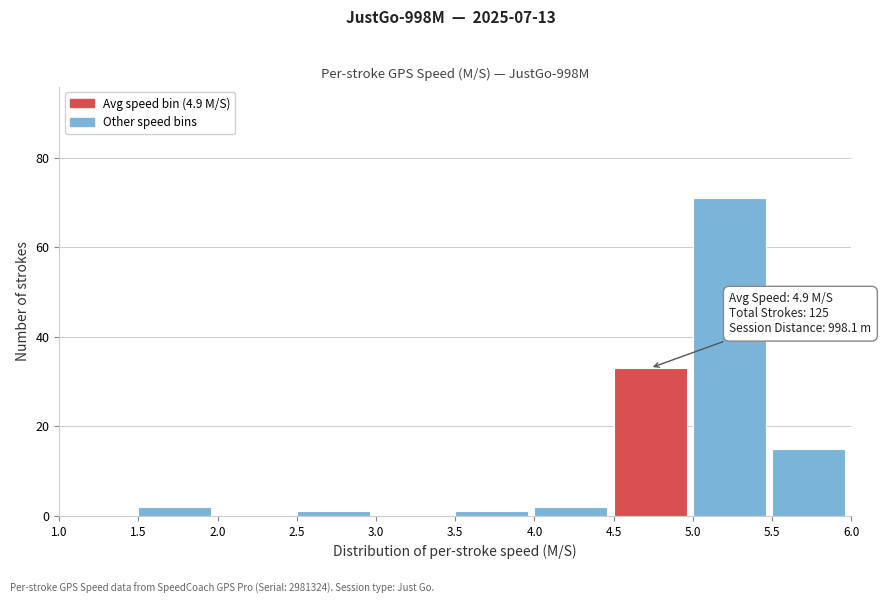

Which range on the x-axis has the tallest bar?

5.0 to 5.5